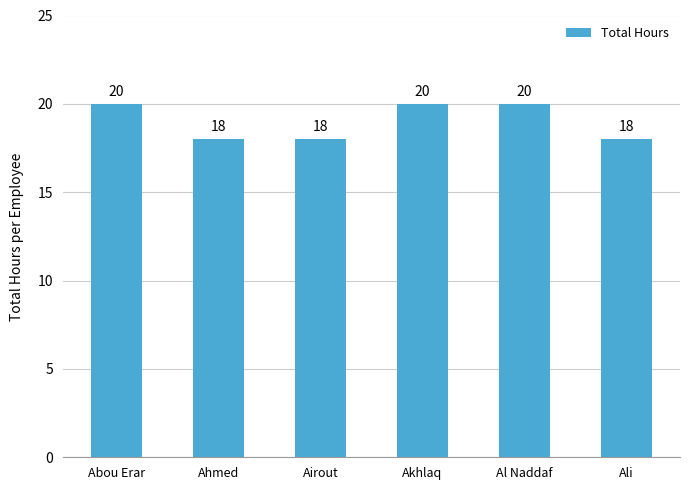

Count the values in the range 18 to 20.

6